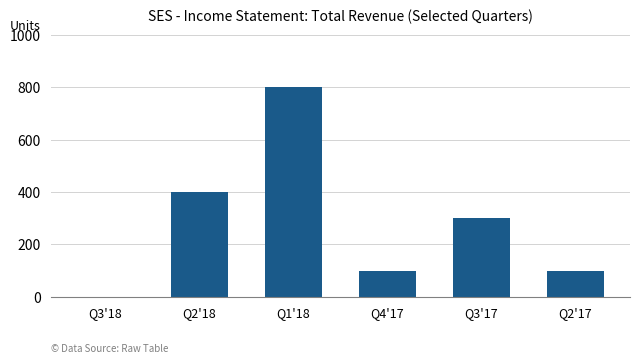

Is it true that the value at Q3'17 is 188?

False